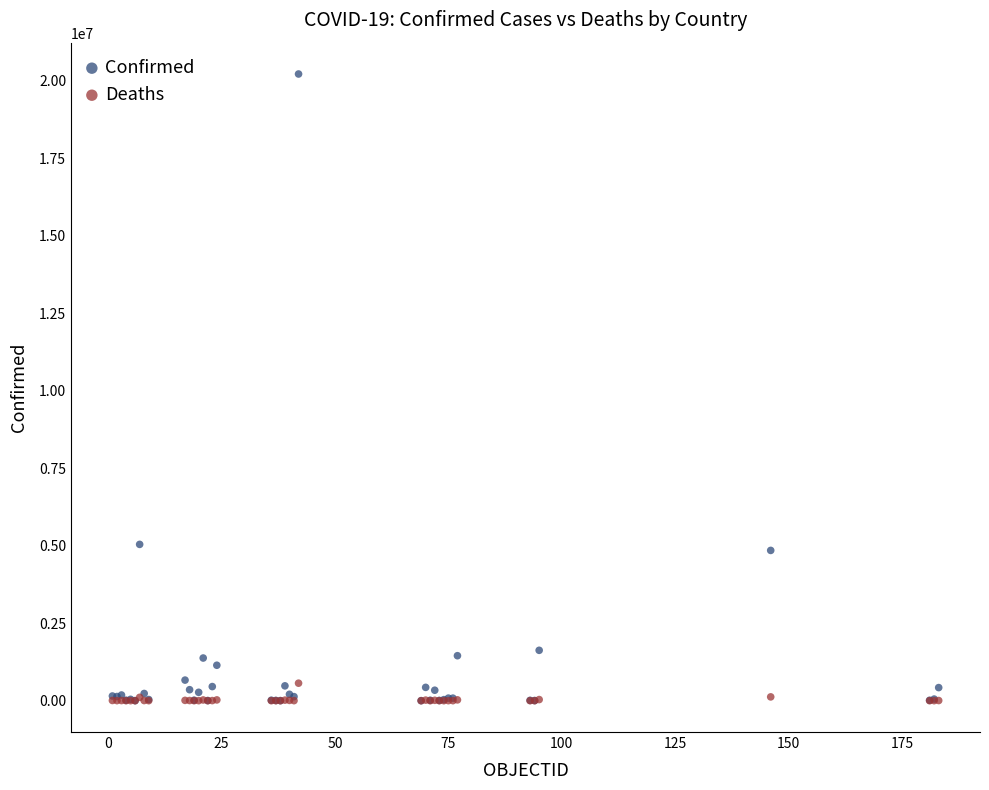

Which series has the largest Y range (max minus min)?

Confirmed